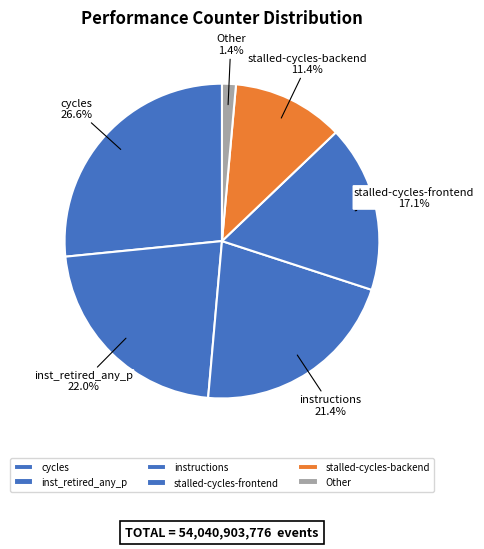

Is the sum of instructions and Other greater than half?

No